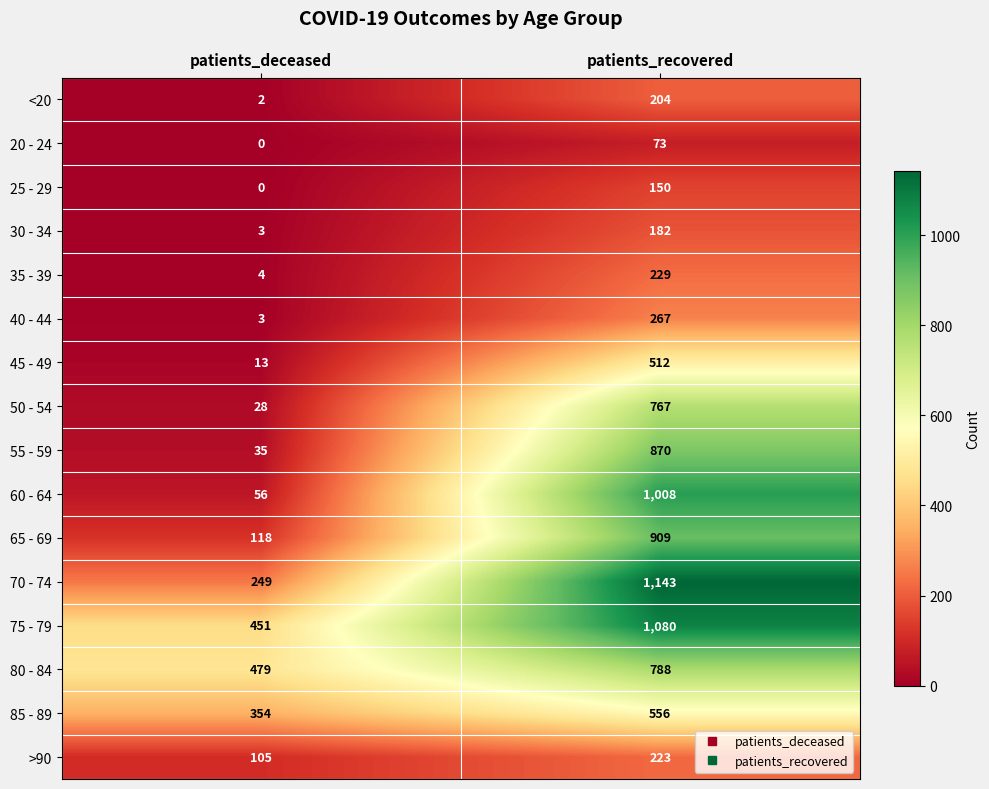

At which category is the sum across all series the highest?

patients_recovered